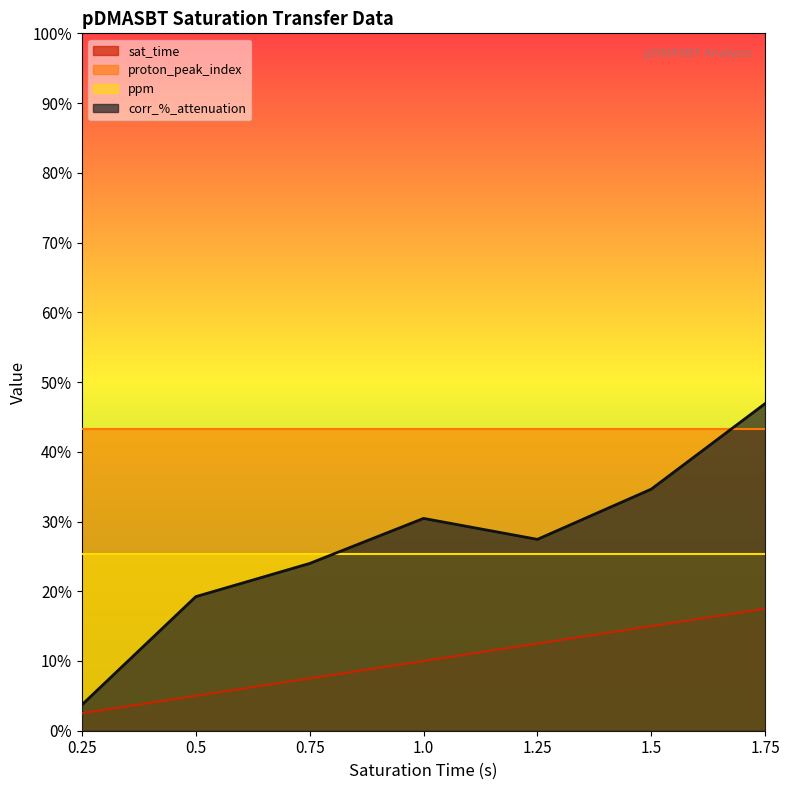

At how many categories does at least one series exceed 38?

7